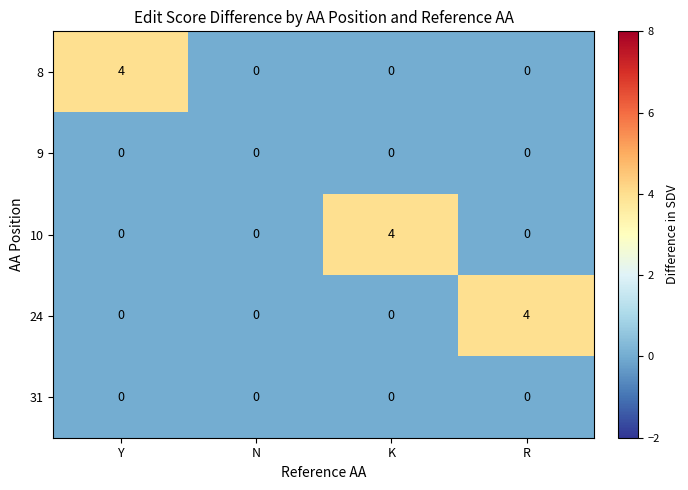

Is the value of 24 at R greater than the value of 9 at N?

Yes